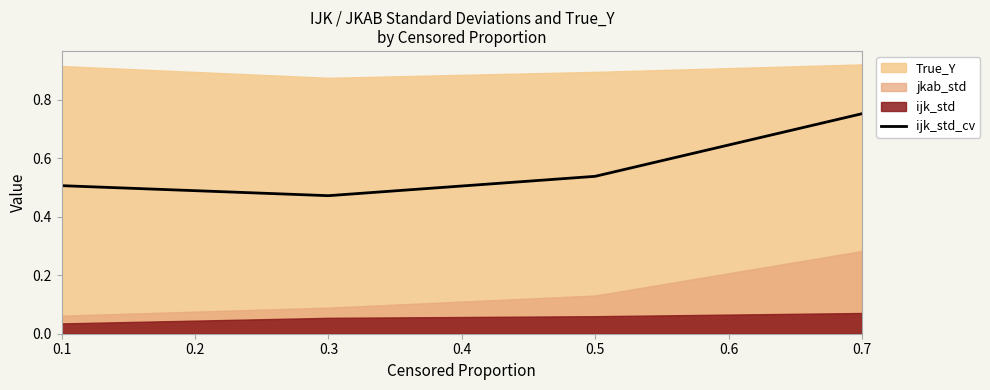

Count the values in the range 0 to 1.

4